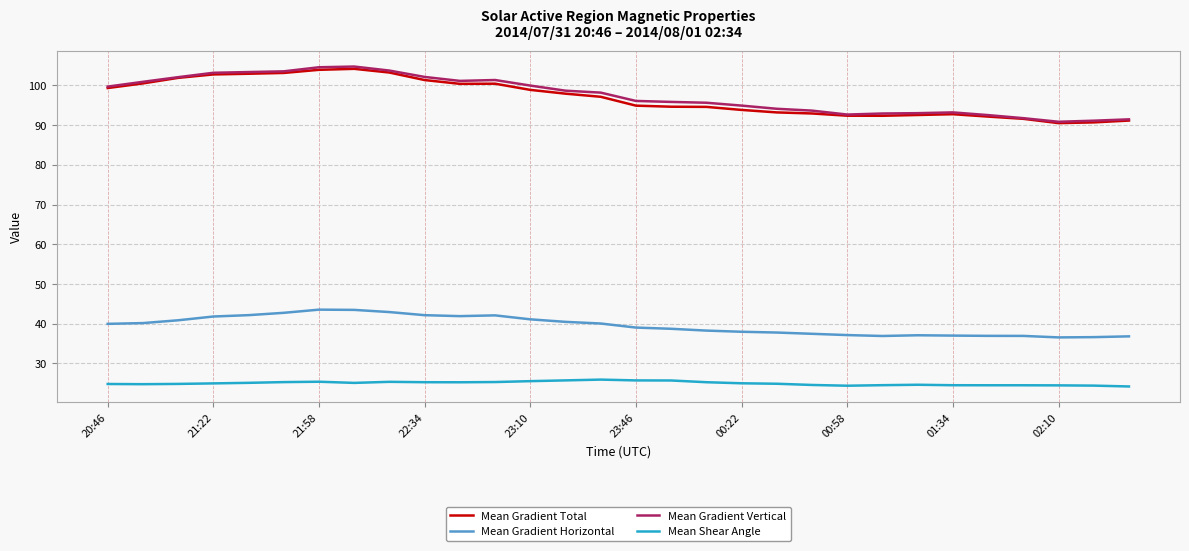

What is the lowest value of the Mean Gradient Total series?

90.5